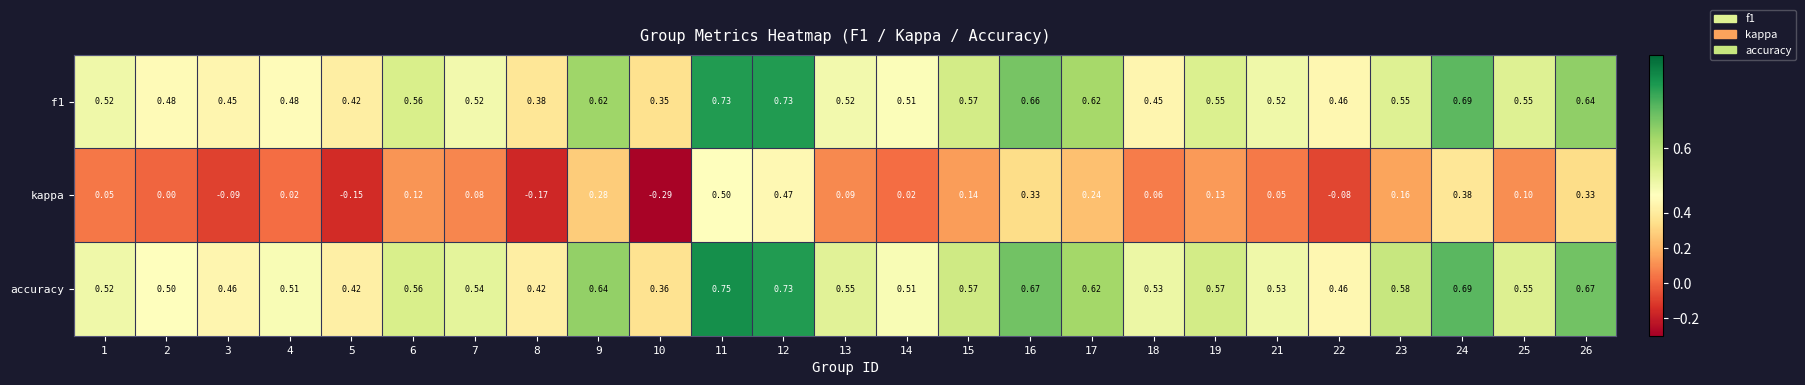

Is the value of kappa at 14 greater than the value of f1 at 2?

No